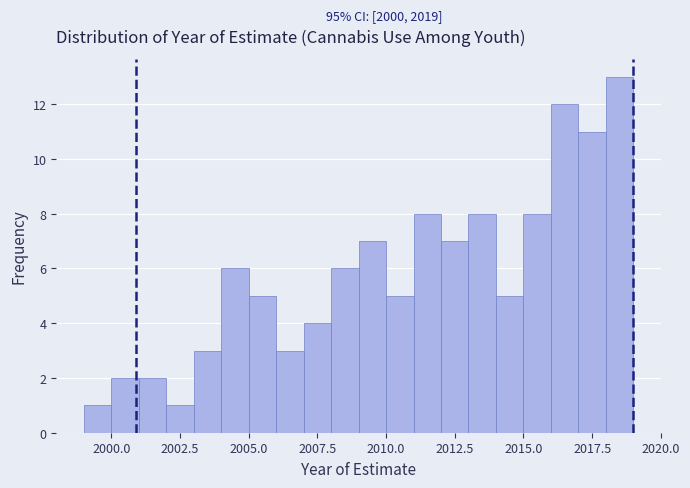

Around what value on the x-axis is the tallest bar? Give the approximate position of its centre, as read against the axis.

2018.5